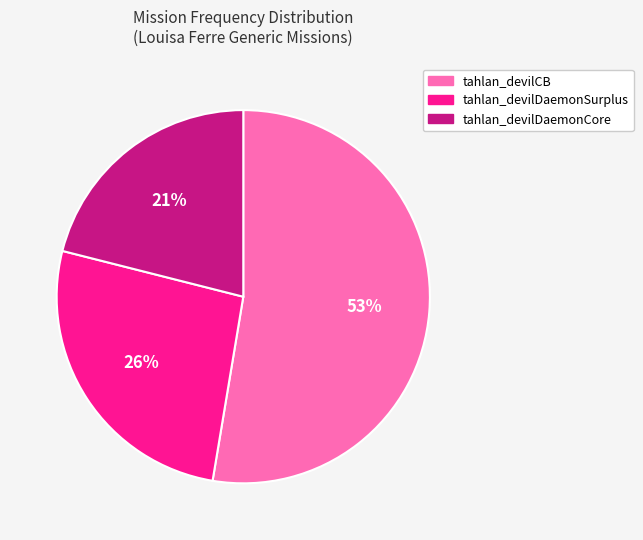

Is there any slice that represents more than half of the pie?

Yes